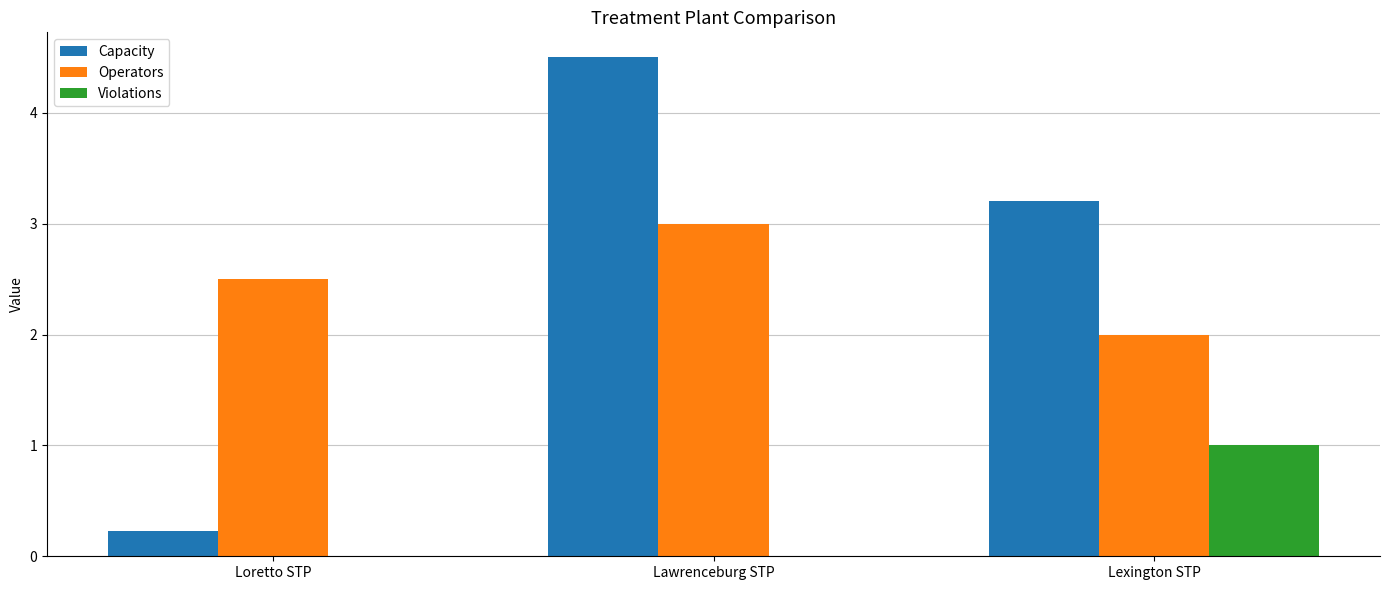

Reading left to right, transcribe all the data shown in this chart.

Capacity: Loretto STP=0.2	Lawrenceburg STP=4.5	Lexington STP=3.2
Operators: Loretto STP=2.5	Lawrenceburg STP=3.0	Lexington STP=2.0
Violations: Loretto STP=0.0	Lawrenceburg STP=0.0	Lexington STP=1.0